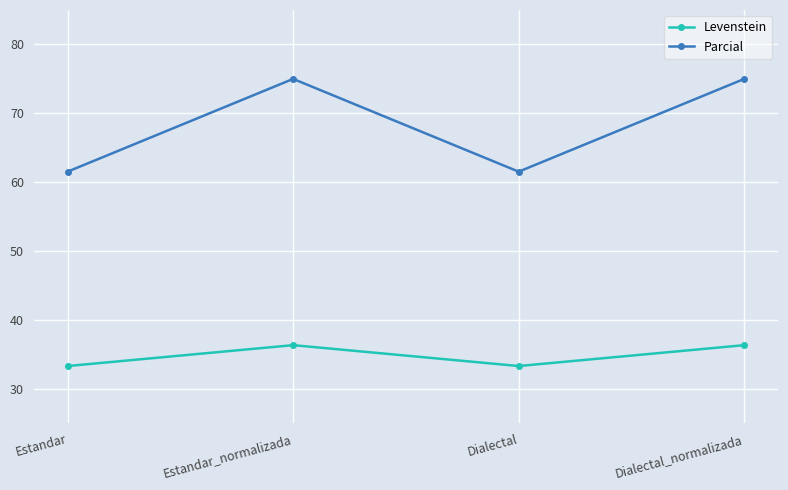

What is the total value across all series at Estandar_normalizada?

111.4